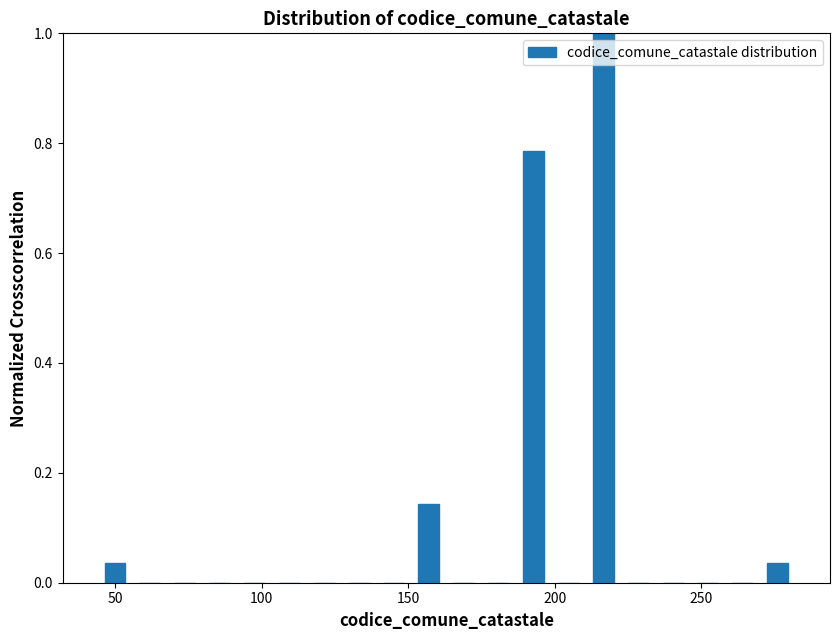

Read against the x-axis, roughly where is the centre of the tallest bar?

215